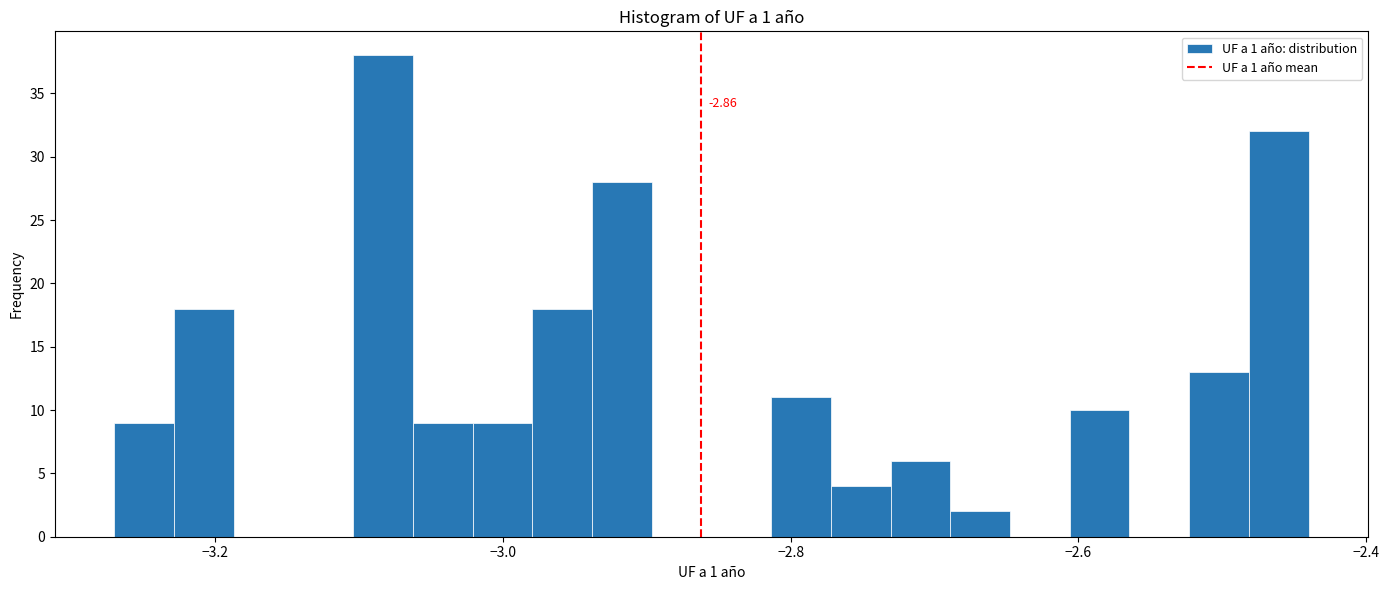

Read against the x-axis, roughly where is the centre of the tallest bar?

-3.08